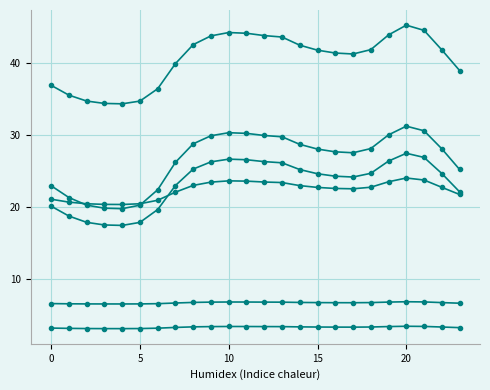

The 3 series shows 10.2 at 22. True or false?

False